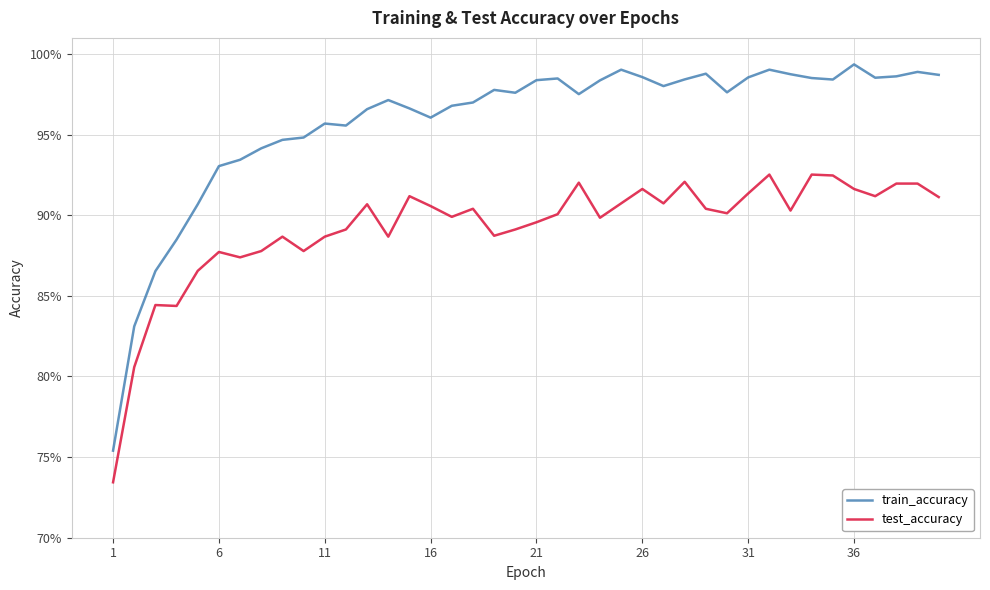

True or false: test_accuracy and train_accuracy intersect in this chart.

False